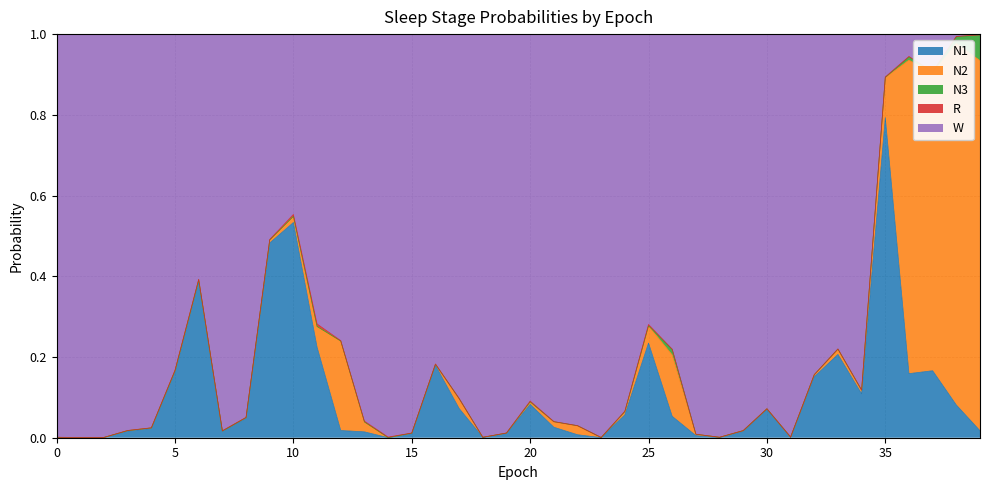

At which category is the sum across all series the highest?

14